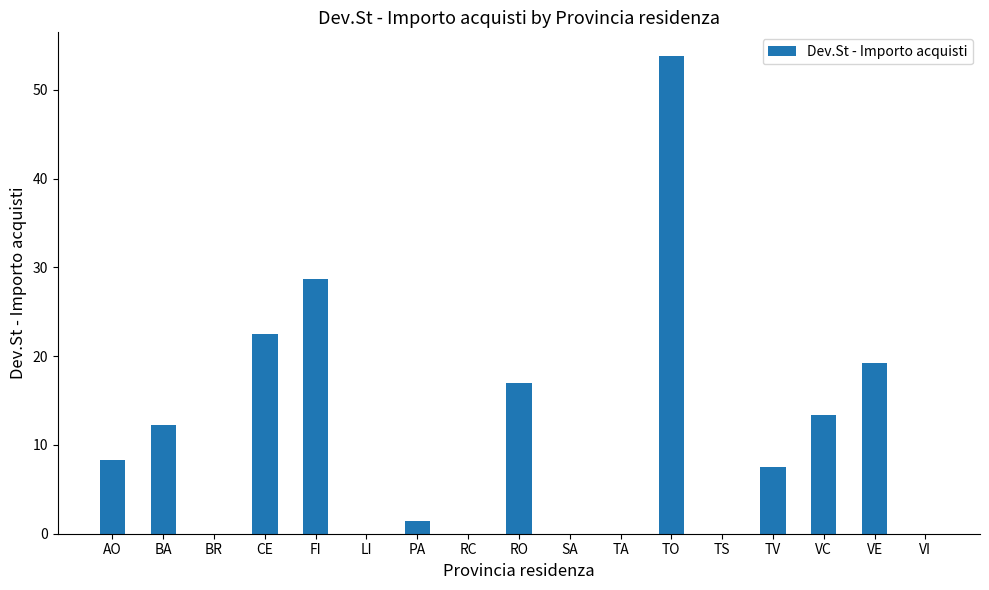

At which label does the data first exceed 7?

AO